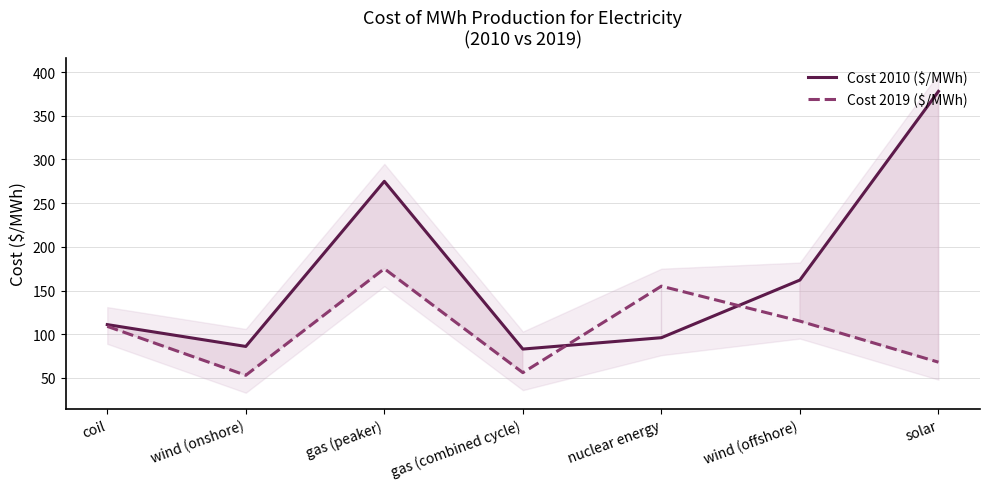

Reading right to left, list all the values displayed in this chart.

Cost 2010 ($/MWh): 378	162	96	83	275	86	111
Cost 2019 ($/MWh): 68	115	155	56	175	53	109